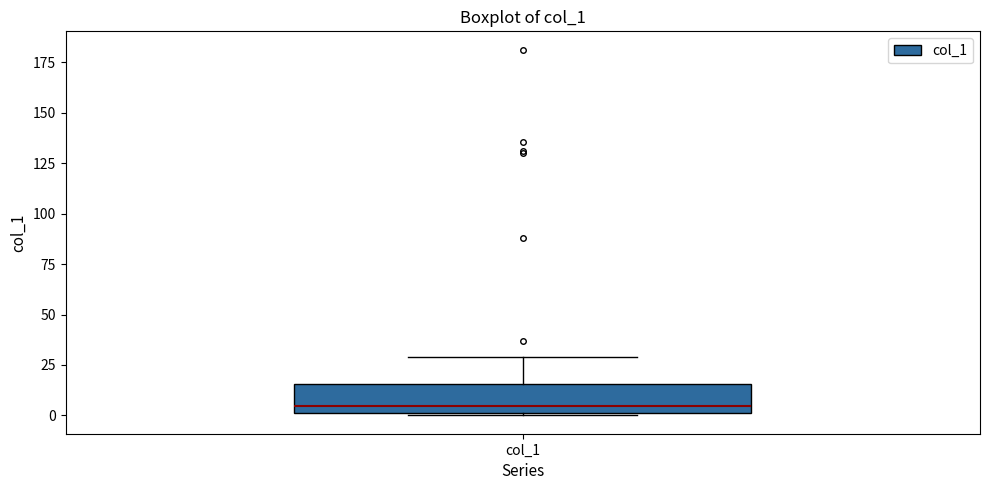

Read this box plot against the y-axis: the position of the median line, the range covered by the box, and the ends of both whiskers. The values are not printed on the chart, so give them approximately, as read against the axis.

median 5, box 0 to 15, whiskers 0 to 30